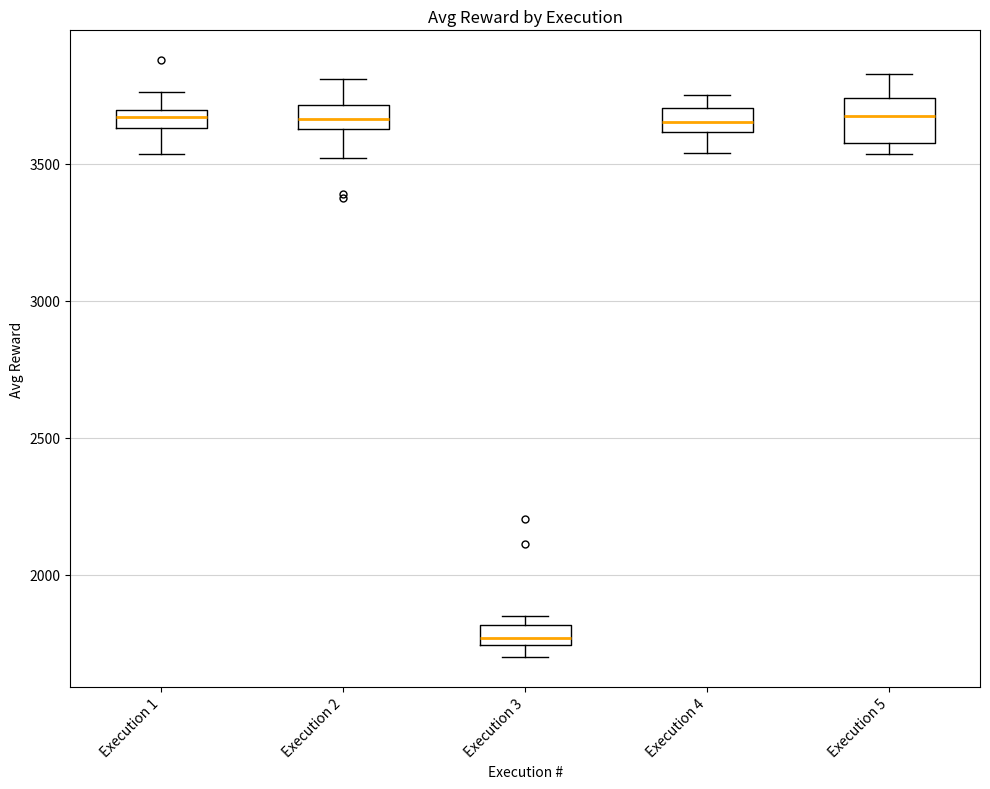

Comparing the boxes themselves (not the whiskers), which one is the tallest?

Execution 5